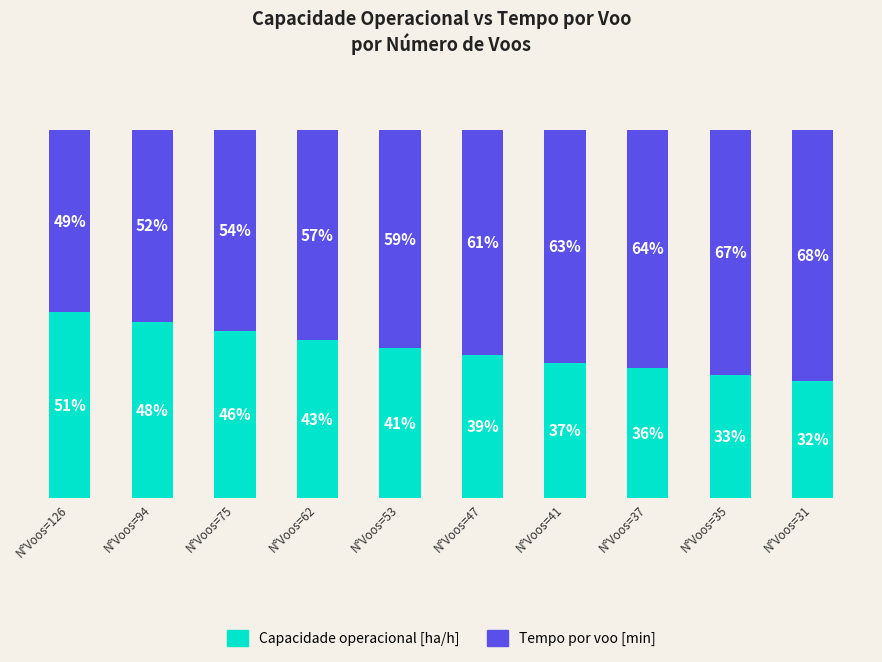

At which label is Capacidade operacional [ha/h] closest to 41?

N°Voos=53